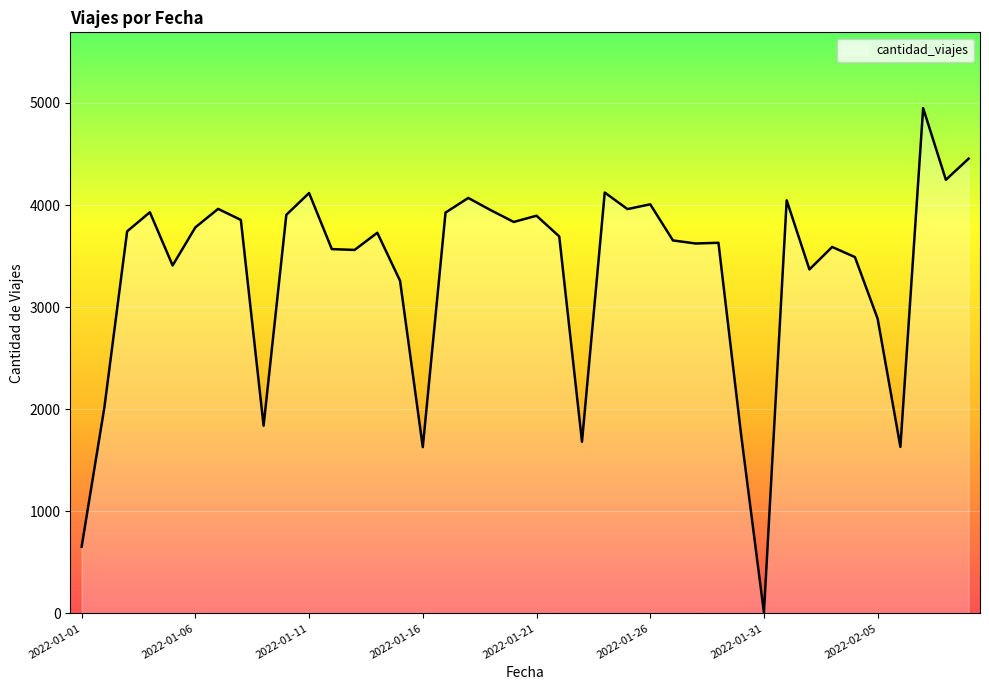

What is the greatest value displayed?

4949